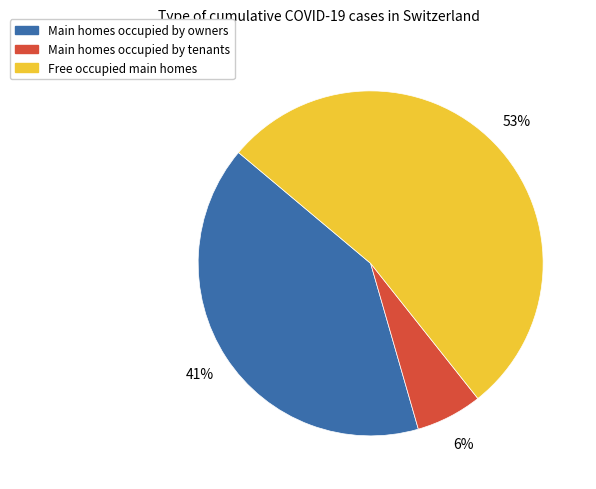

Which slice represents more than half of the pie?

Free occupied main homes